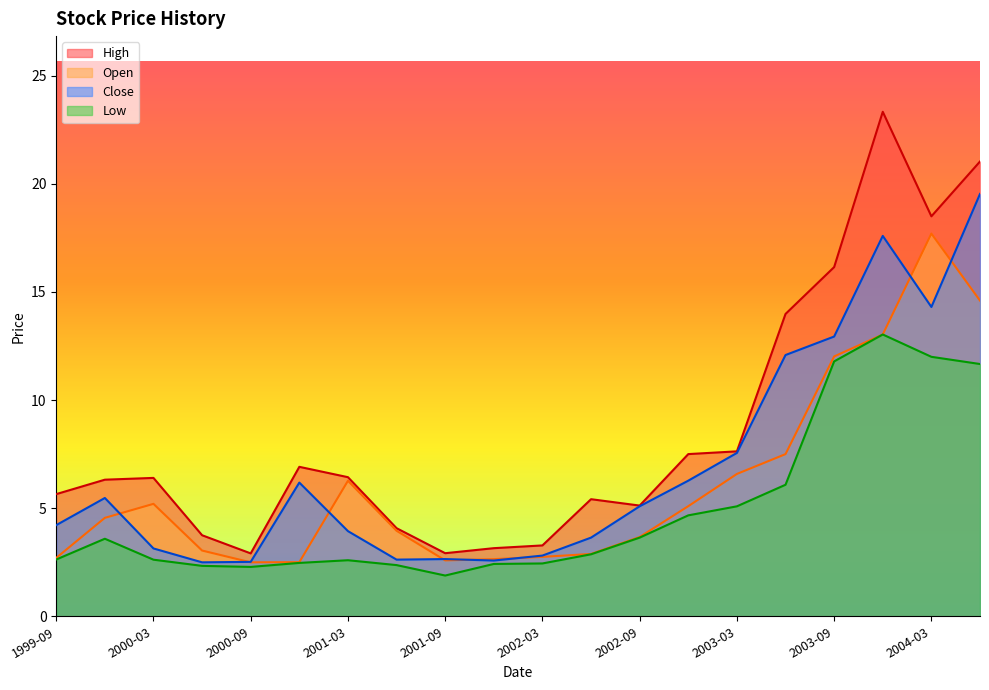

Which series has the widest spread of values?

High